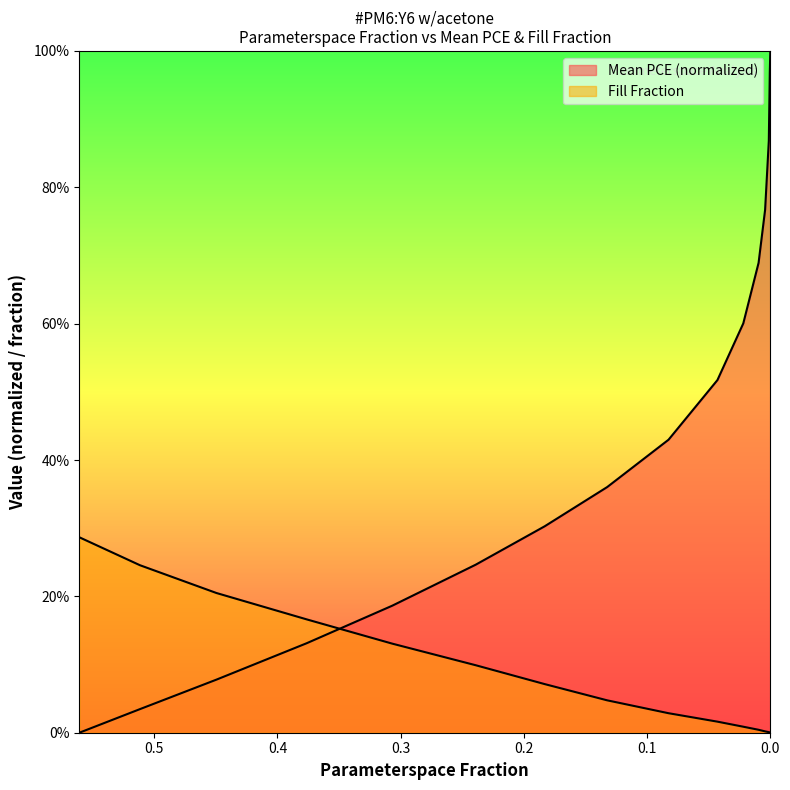

Reading right to left, transcribe all the data shown in this chart.

Mean PCE: 0.0=1.0	0.000419=1.0	0.001218=0.9	0.00423=0.8	0.009527=0.7	0.021931=0.6	0.042908=0.5	0.082605=0.4	0.132412=0.4	0.183114=0.3	0.239118=0.2	0.306863=0.2	0.376188=0.1	0.449526=0.1	0.511616=0.0	0.560839=0.0
Fill Fraction: 0.0=0.0	0.000419=0.0	0.001218=0.0	0.00423=0.0	0.009527=0.0	0.021931=0.0	0.042908=0.0	0.082605=0.0	0.132412=0.0	0.183114=0.1	0.239118=0.1	0.306863=0.1	0.376188=0.2	0.449526=0.2	0.511616=0.2	0.560839=0.3